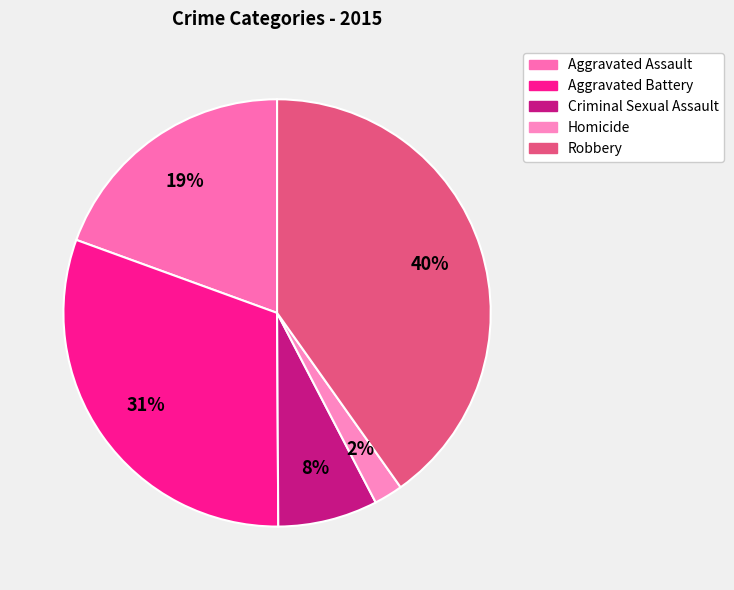

To the nearest percent, what portion does Robbery represent?

40%